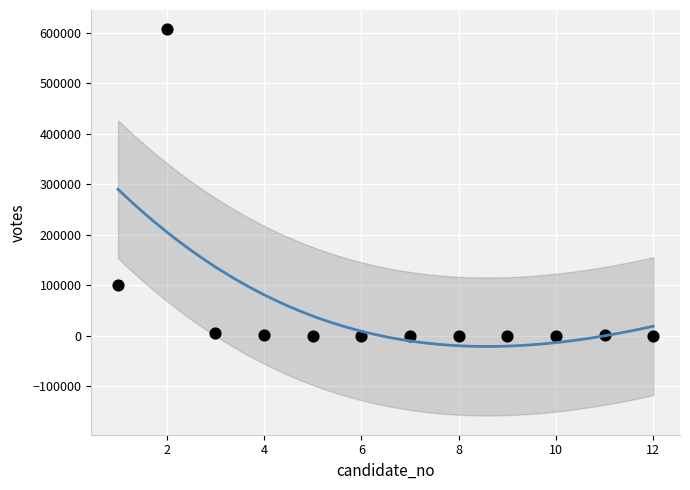

What Y value in the scatter plot is closest to 303333?

100481